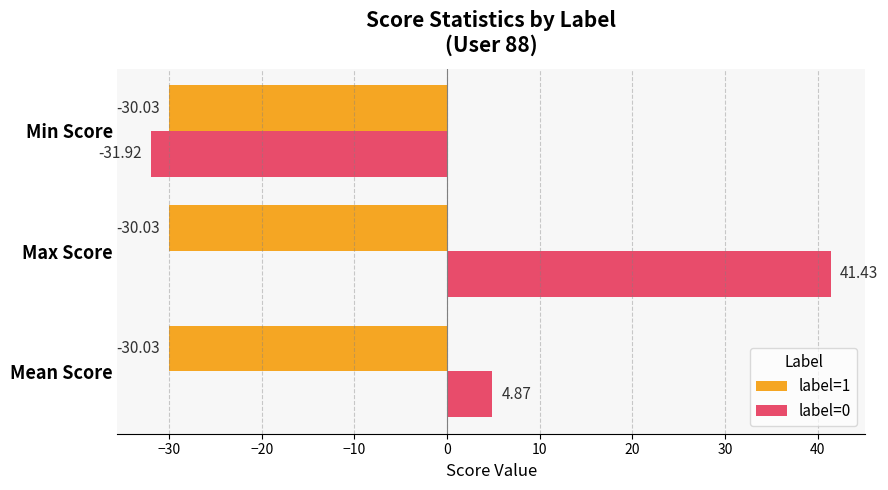

At which category is the sum across all series the highest?

Max Score